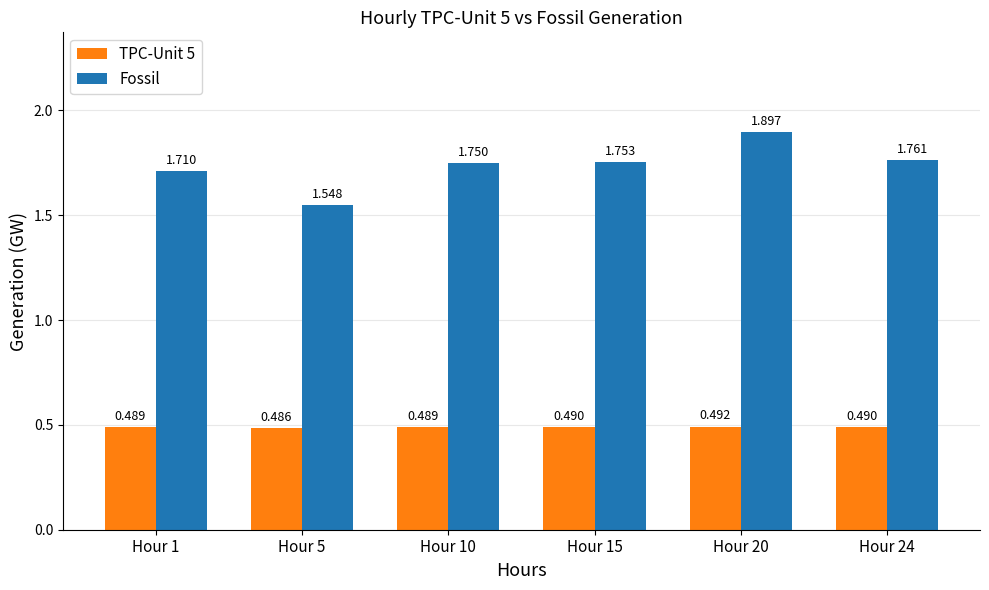

What is the spread (max minus min) of values at Hour 1?

1.2